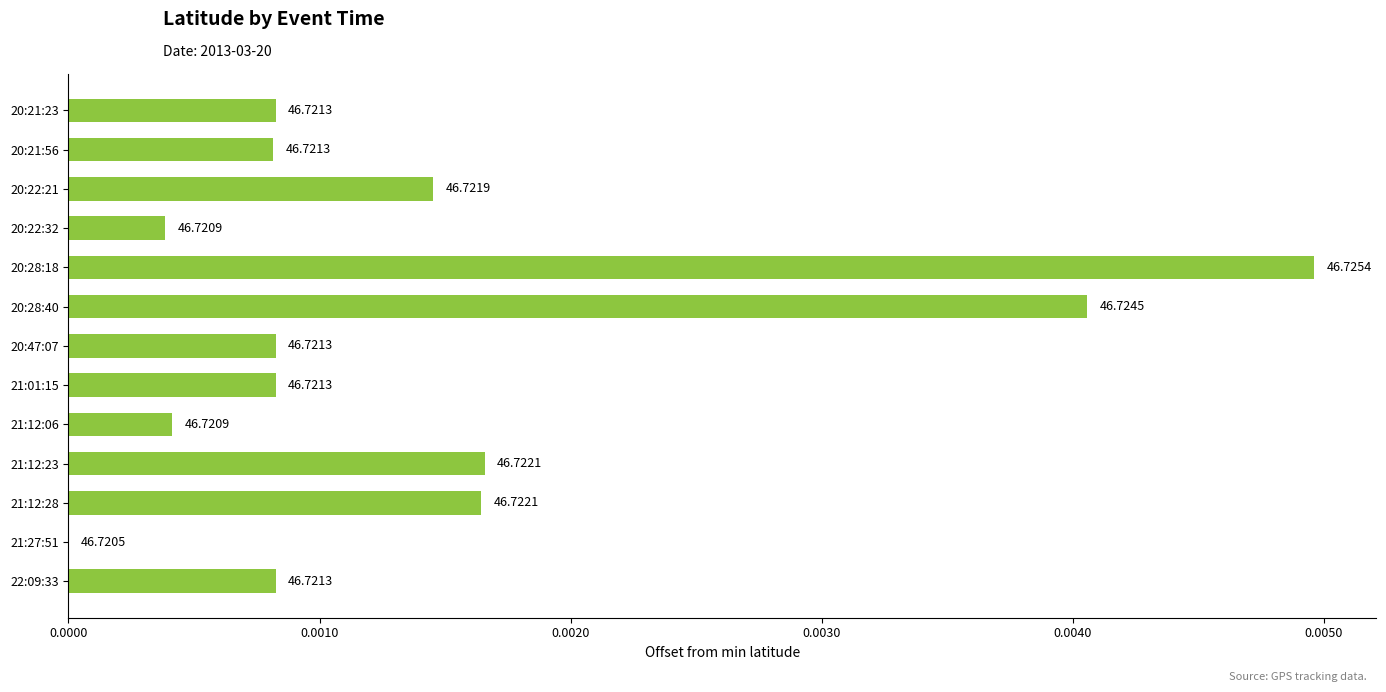

How many bars are there in total?

13